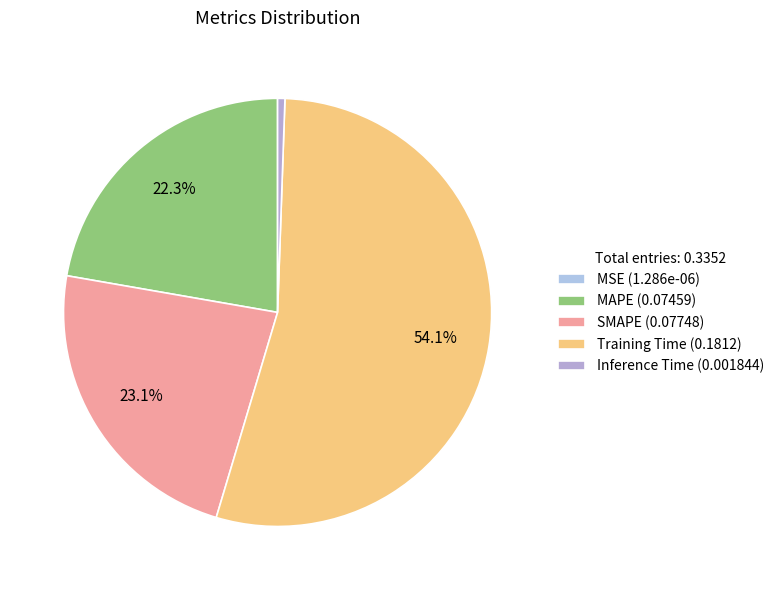

How many slices are in this pie chart?

5